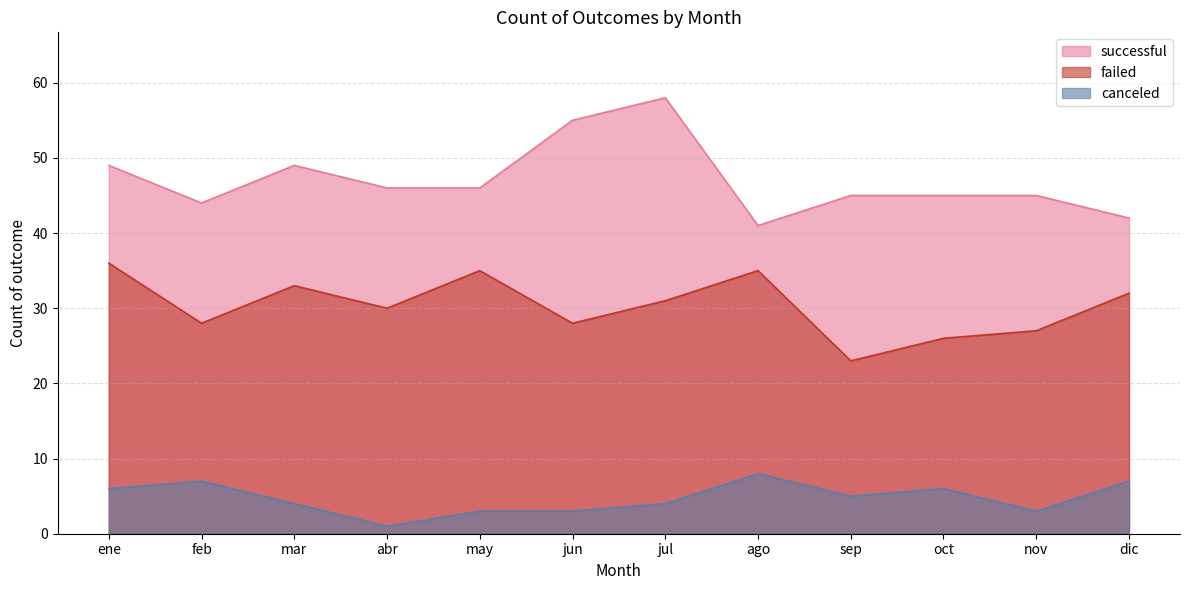

Where is failed nearest to the value 29?

feb